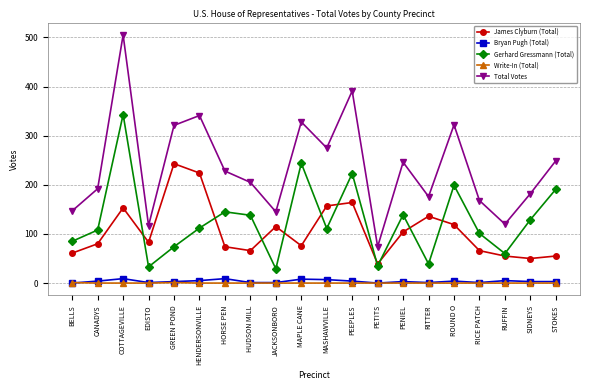

Is the value of James Clyburn (Total) at RITTER greater than the value of Total Votes at MASHAWVILLE?

No